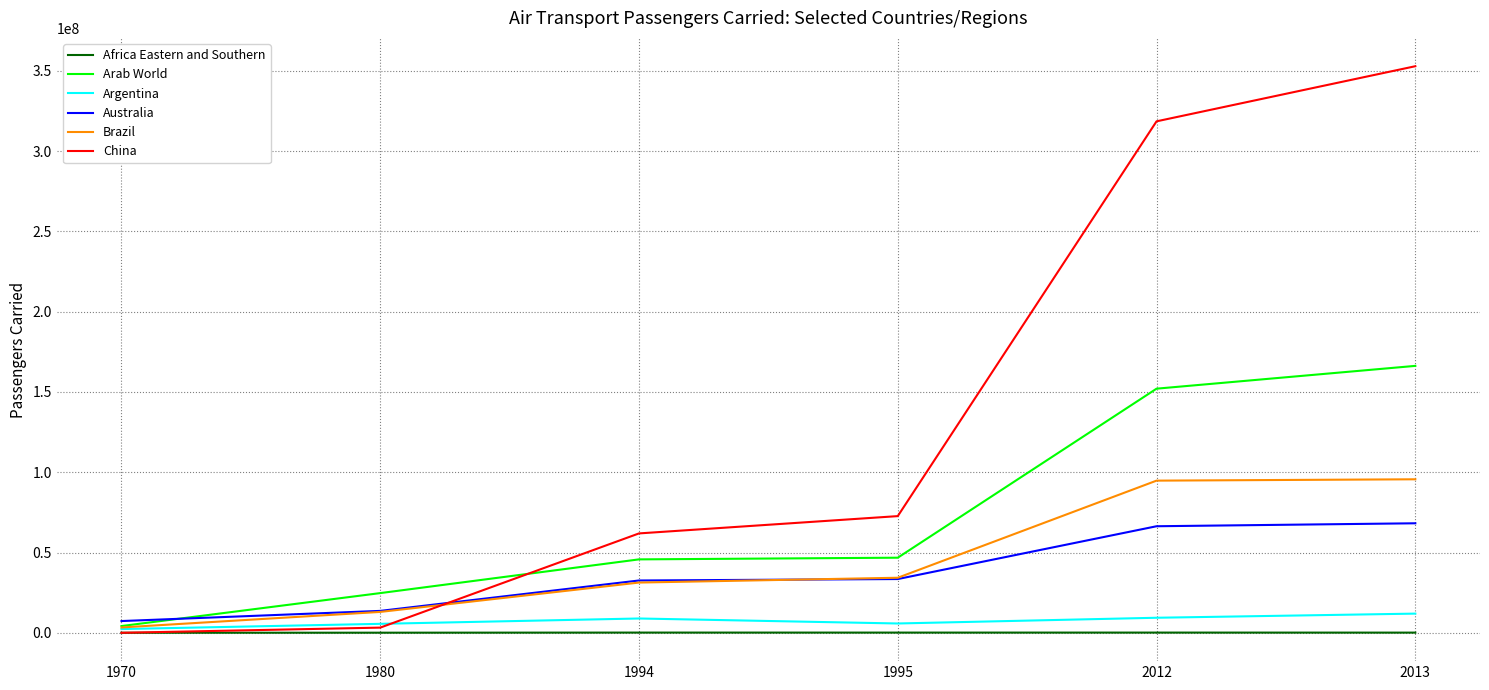

The value of Brazil at 2012 is 125543878.0. True or false?

False